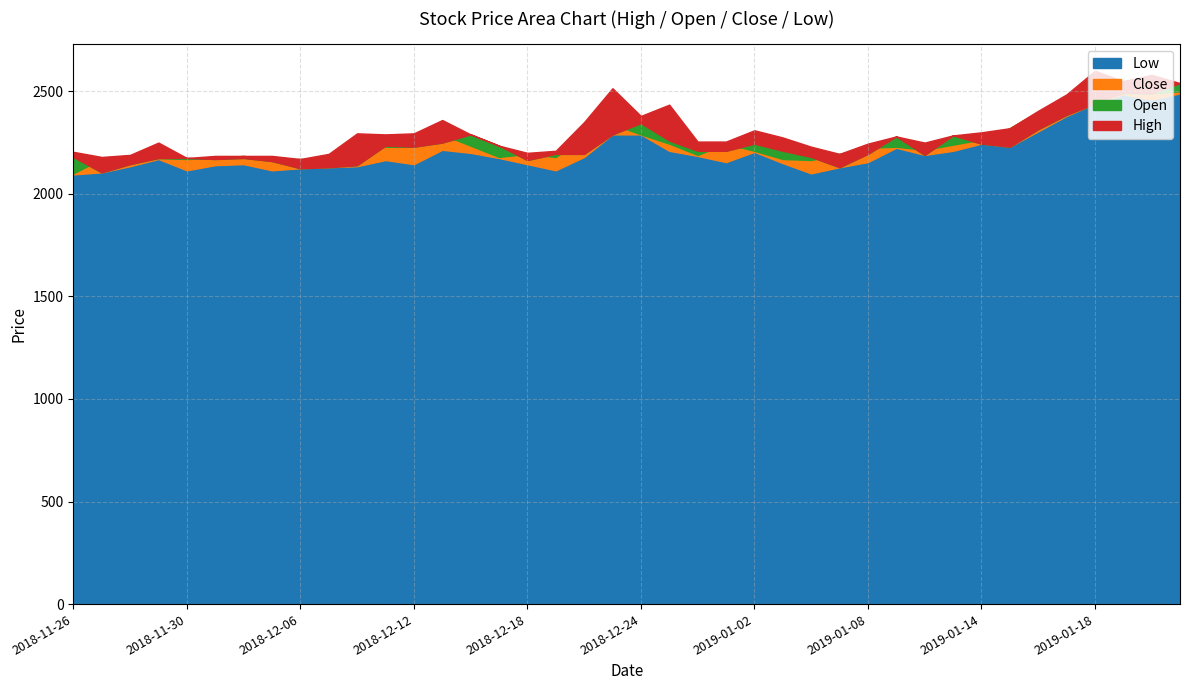

What is the value of the Open point at the 24th from the left?

2210